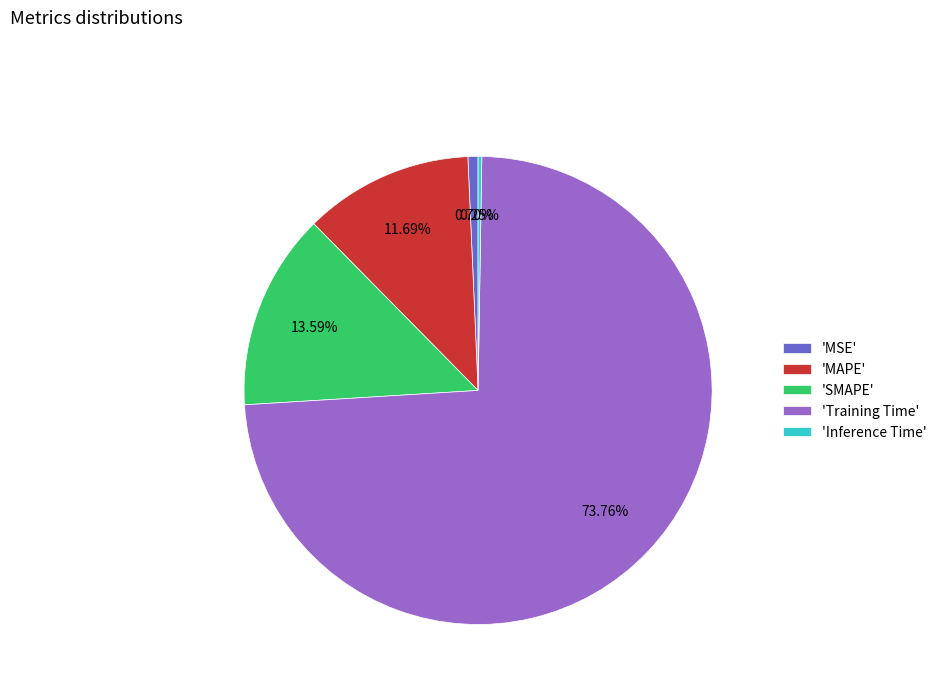

Which slice is the largest?

'Training Time'